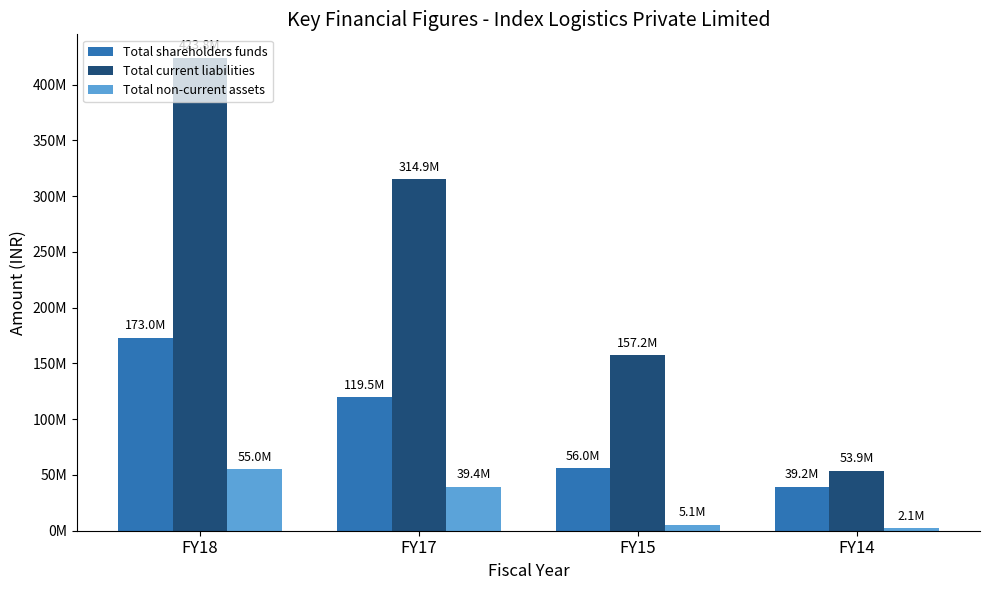

At FY17, list the series in order from largest to smallest.

Total current liabilities, Total shareholders funds, Total non-current assets